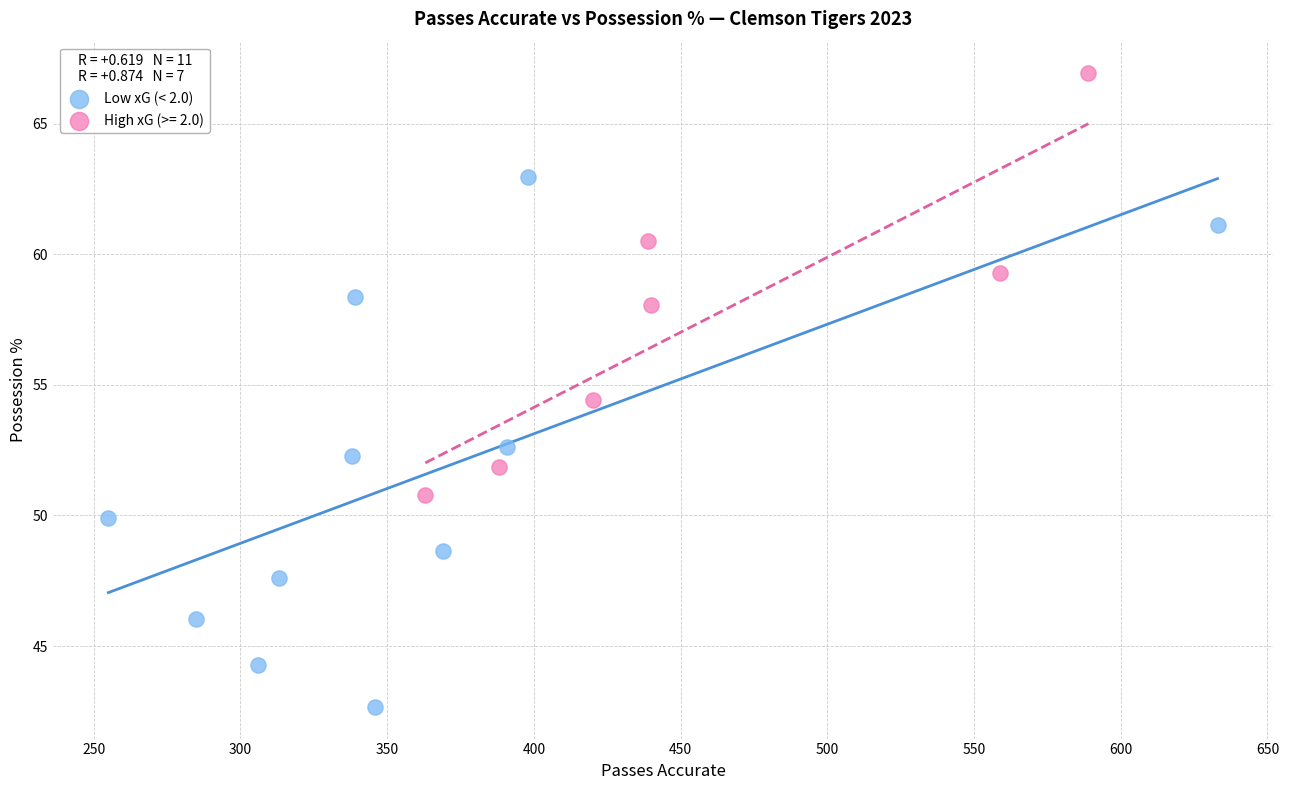

Which series reaches the maximum Y coordinate?

High xG (>= 2.0)